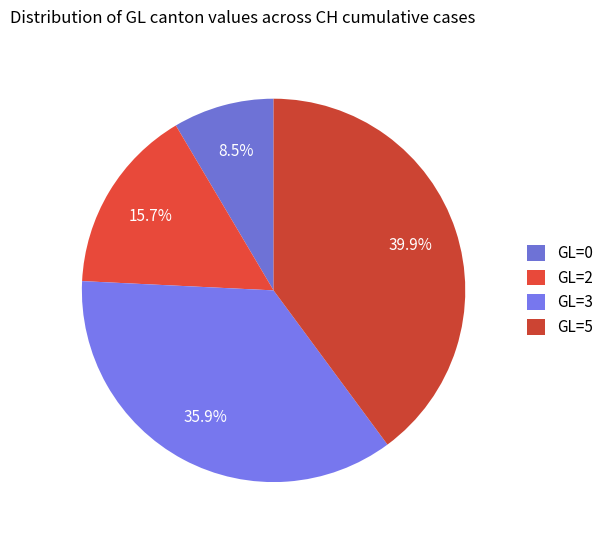

Count the number of slices in the pie.

4